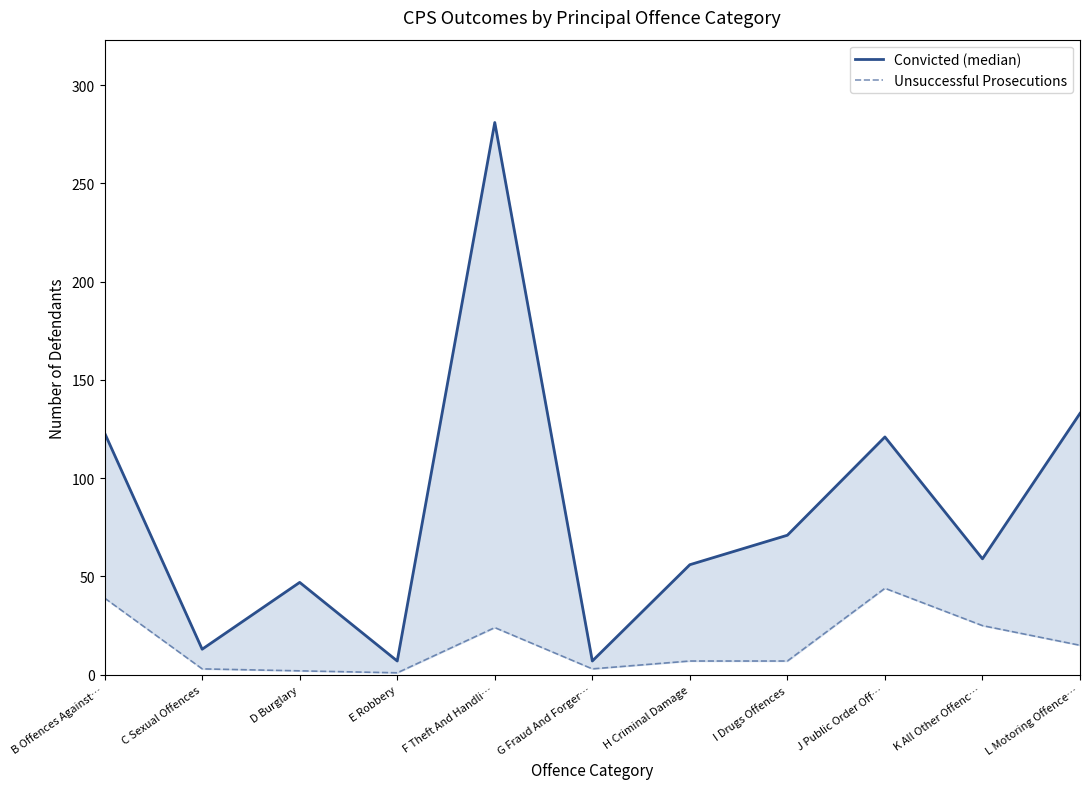

Reading left to right, list all the values displayed in this chart.

Convicted (median): 123	13	47	7	281	7	56	71	121	59	133
Unsuccessful Prosecutions: 39	3	2	1	24	3	7	7	44	25	15